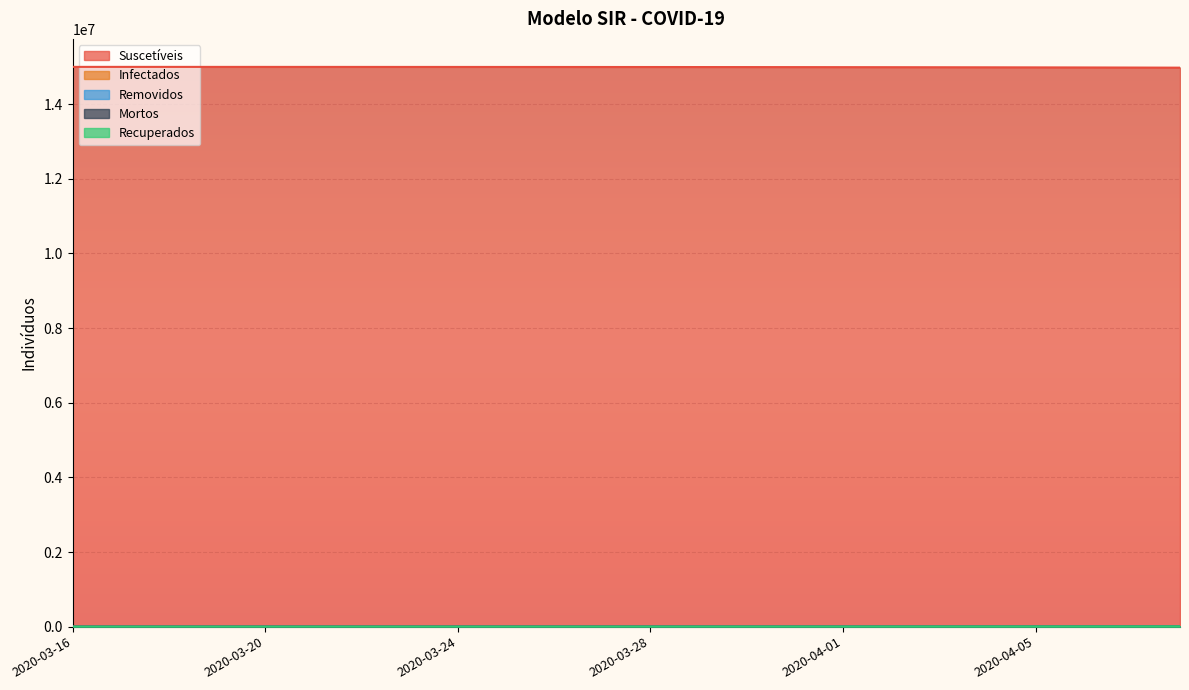

The Suscetíveis series shows 14997208.4 at 2020-03-25. True or false?

True